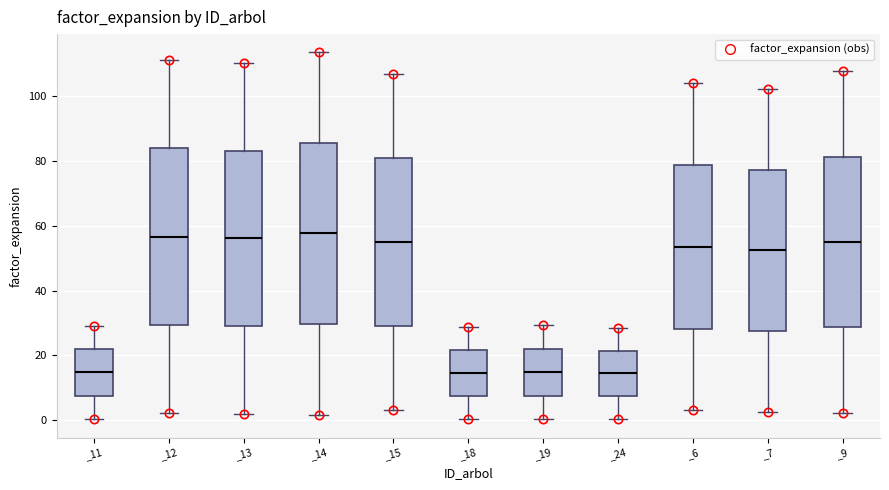

Reading left to right, read every box against the y-axis: the position of its median line, the range the box covers, and the ends of its whiskers. The values are not printed on the chart, so give them approximately, as read against the axis.

_11: median 14, box 8 to 22, whiskers 0 to 30
_12: median 56, box 30 to 84, whiskers 2 to 112
_13: median 56, box 28 to 84, whiskers 2 to 110
_14: median 58, box 30 to 86, whiskers 2 to 114
_15: median 56, box 30 to 80, whiskers 4 to 106
_18: median 14, box 8 to 22, whiskers 0 to 28
_19: median 14, box 8 to 22, whiskers 0 to 30
_24: median 14, box 8 to 22, whiskers 0 to 28
_6: median 54, box 28 to 78, whiskers 4 to 104
_7: median 52, box 28 to 78, whiskers 2 to 102
_9: median 56, box 28 to 82, whiskers 2 to 108